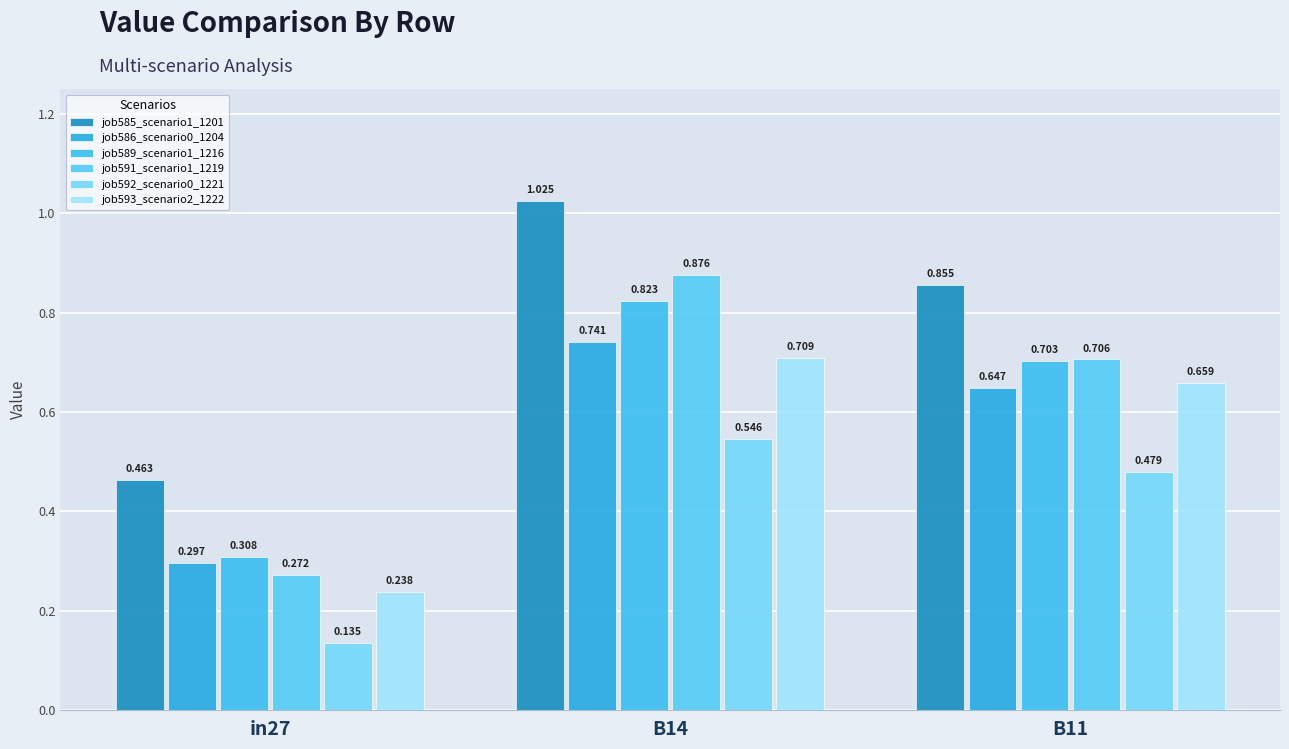

At B14, list the series in order from largest to smallest.

job585_scenario1_1201, job591_scenario1_1219, job589_scenario1_1216, job586_scenario0_1204, job593_scenario2_1222, job592_scenario0_1221